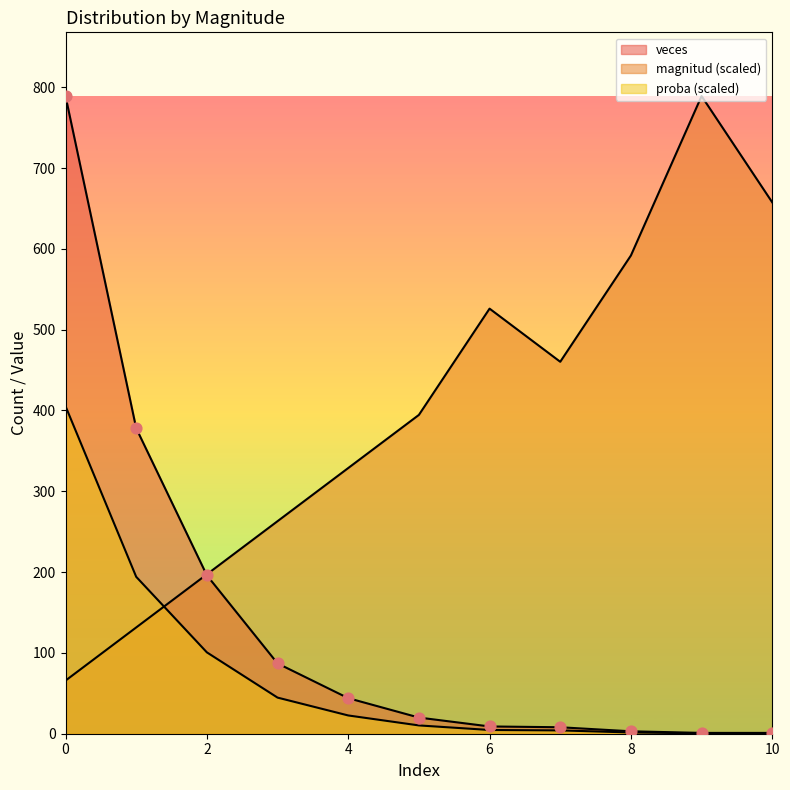

What are all the series names shown in the legend?

magnitud, veces, proba